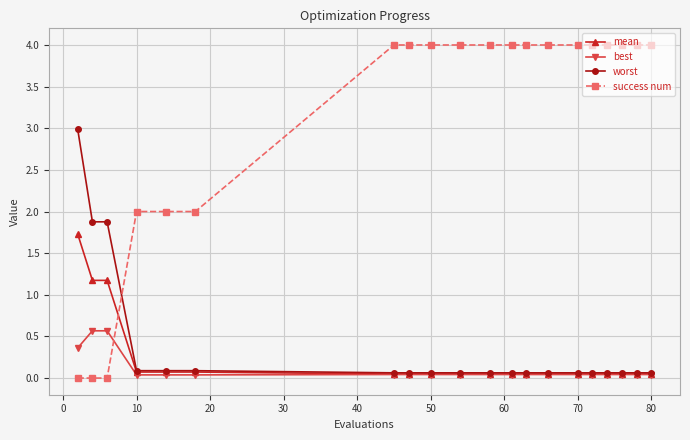

Which series has the largest total across all categories?

success num